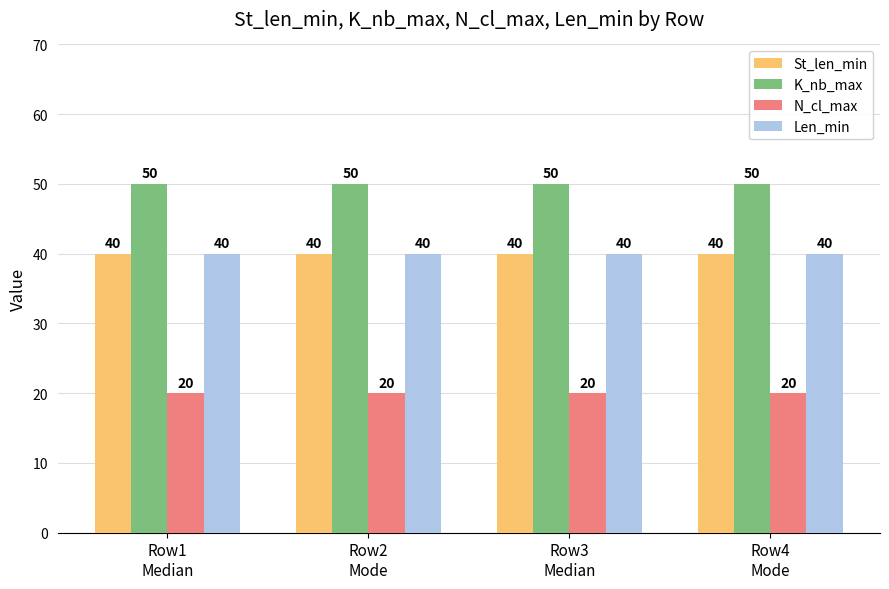

What are all the series names shown in the legend?

St_len_min, K_nb_max, N_cl_max, Len_min